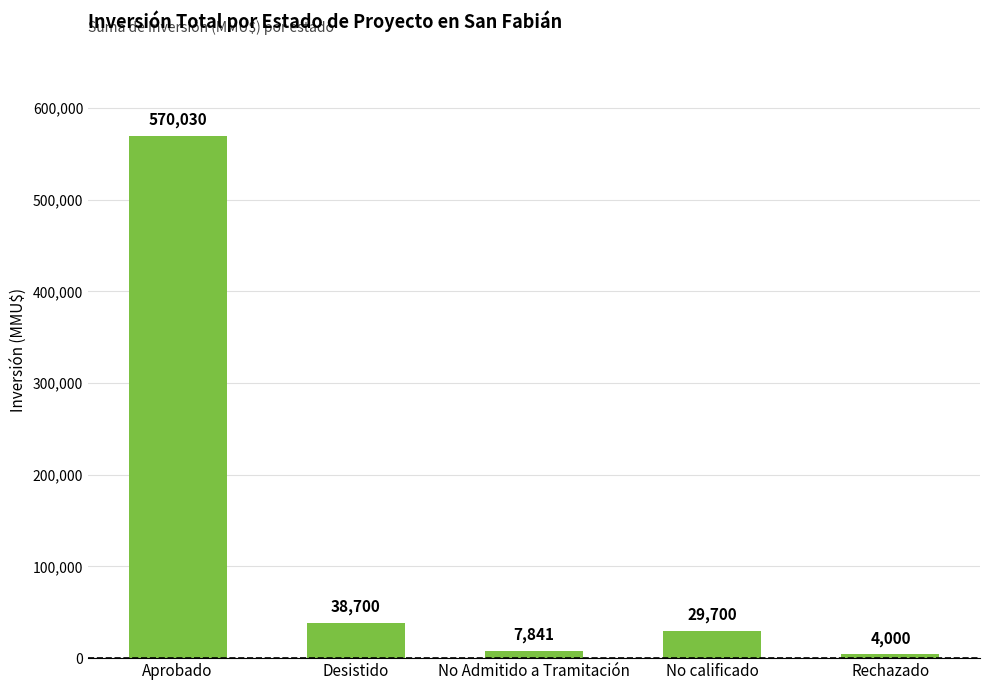

Approximately how many times larger is the value at Aprobado compared to Rechazado?

142.5